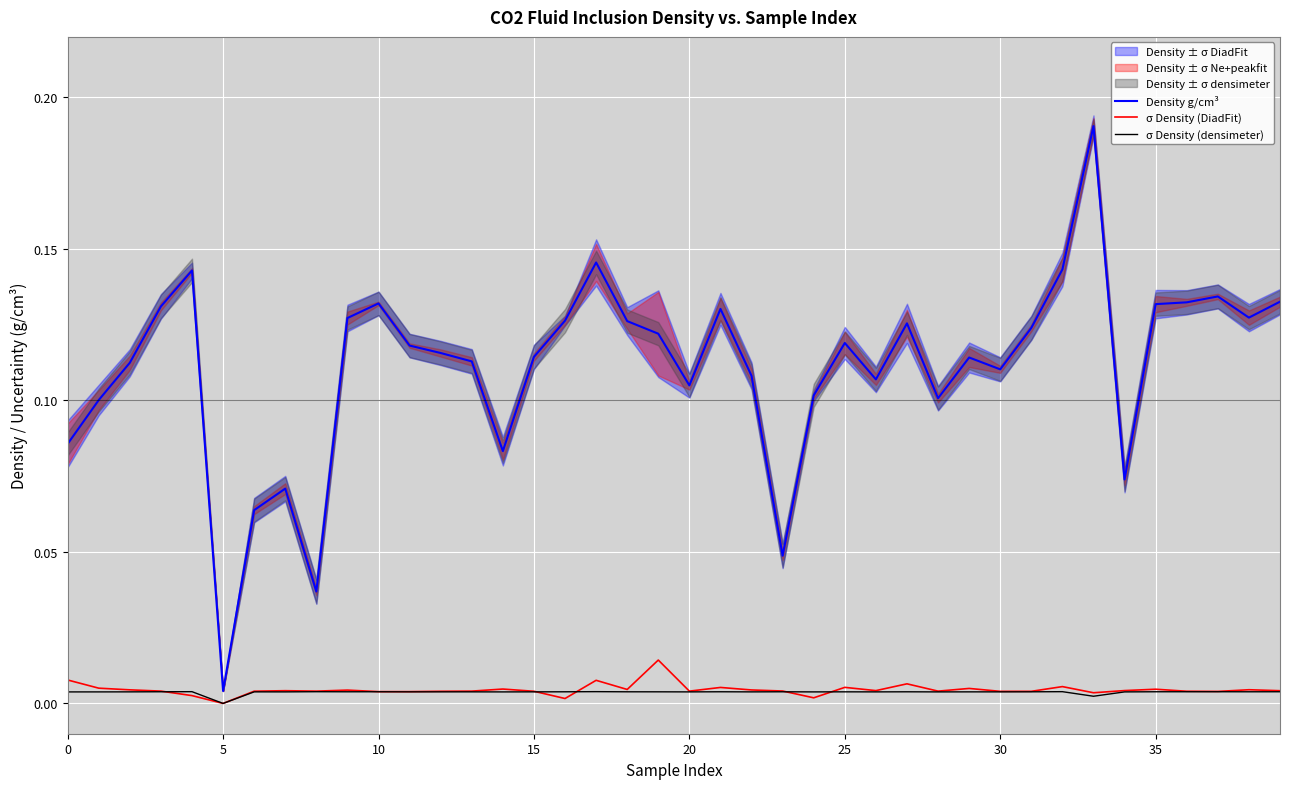

Which category has the highest value in the Density g/cm³ series?

33